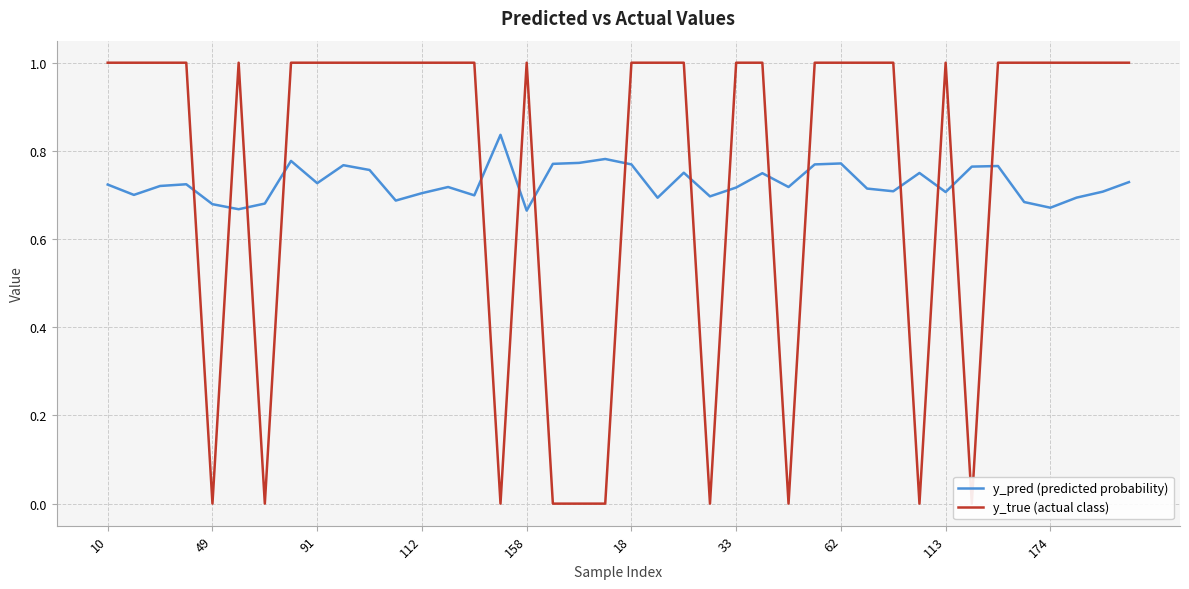

How many distinct data groups are displayed?

2